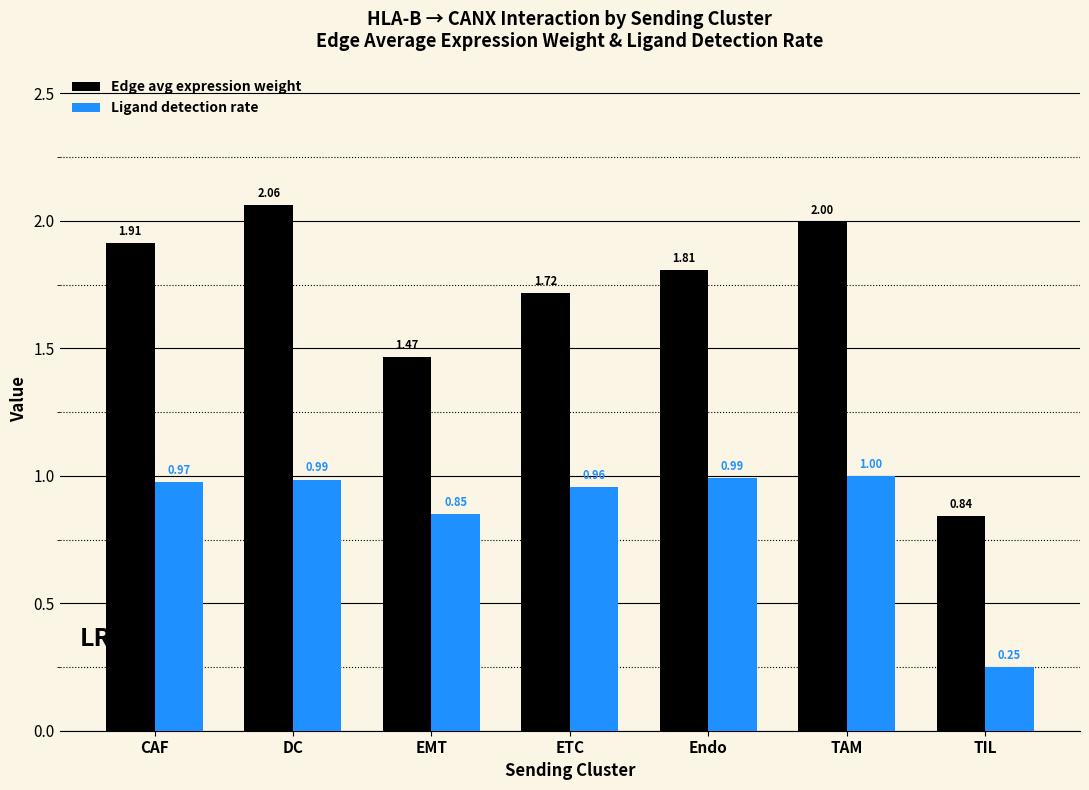

Does the chart contain stacked bars?

No